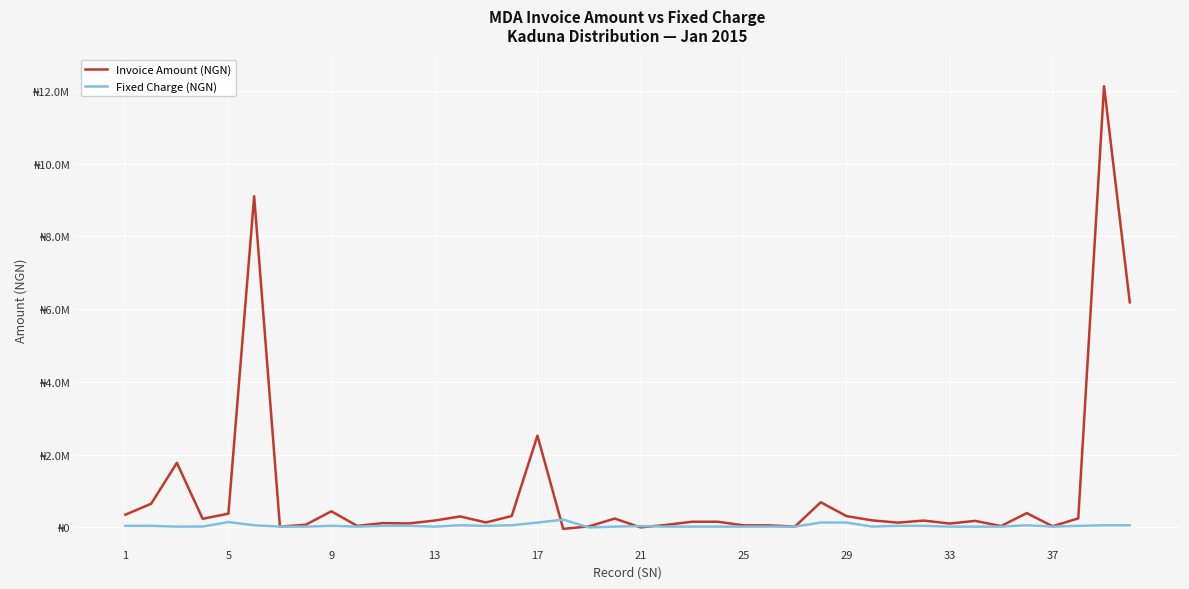

Which series has the widest spread of values?

Invoice Amount (NGN)